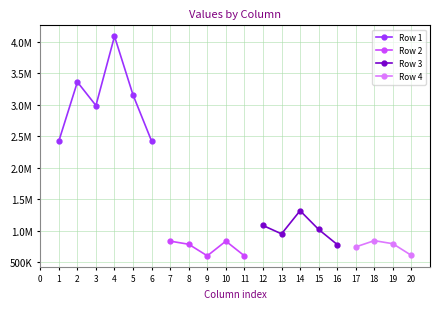

Reading right to left, what are all the values shown in this chart?

Row 1: 20=0.0	19=0.0	18=0.0	17=0.0	16=0.0	15=0.0	14=0.0	13=0.0	12=0.0	11=0.0	10=0.0	9=0.0	8=0.0	7=0.0	6=2422057.4	5=3153737.7	4=4085431.9	3=2986616.0	2=3360288.1	1=2422061.3
Row 2: 20=0.0	19=0.0	18=0.0	17=0.0	16=0.0	15=0.0	14=0.0	13=0.0	12=0.0	11=601525.0	10=834664.0	9=601525.0	8=785107.0	7=834664.0	6=0.0	5=0.0	4=0.0	3=0.0	2=0.0	1=0.0
Row 3: 20=0.0	19=0.0	18=0.0	17=0.0	16=780971.1	15=1020256.6	14=1317723.2	13=950118.0	12=1083642.1	11=0.0	10=0.0	9=0.0	8=0.0	7=0.0	6=0.0	5=0.0	4=0.0	3=0.0	2=0.0	1=0.0
Row 4: 20=607961.8	19=793576.2	18=842430.0	17=743420.8	16=0.0	15=0.0	14=0.0	13=0.0	12=0.0	11=0.0	10=0.0	9=0.0	8=0.0	7=0.0	6=0.0	5=0.0	4=0.0	3=0.0	2=0.0	1=0.0